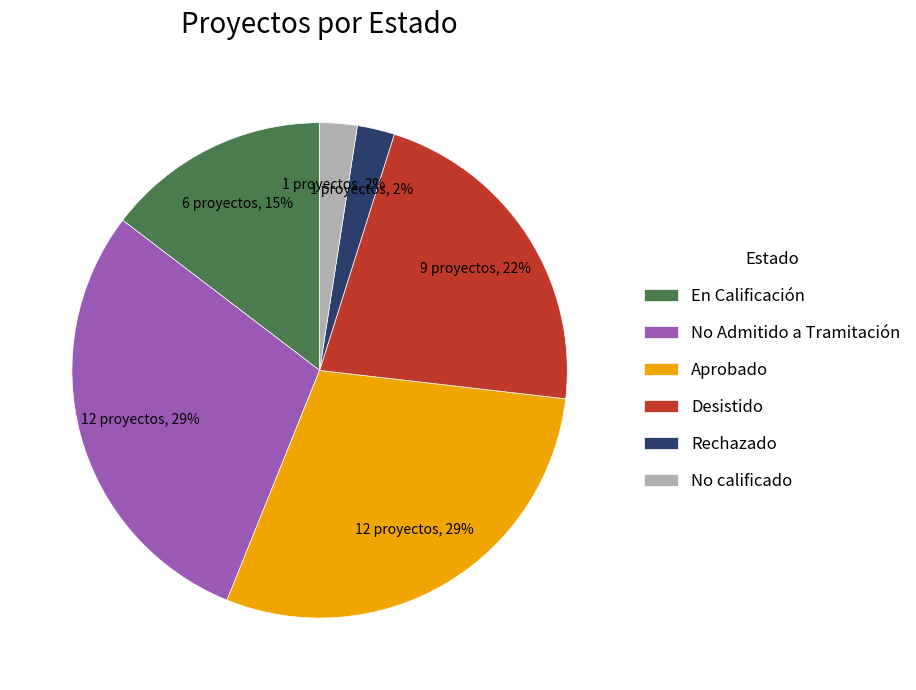

To the nearest percent, what is the average slice percentage?

17%